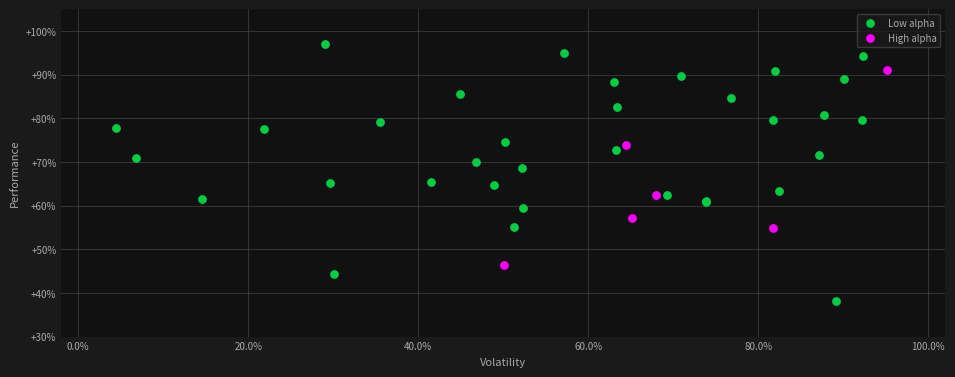

Which series contains the highest Y value?

Low alpha